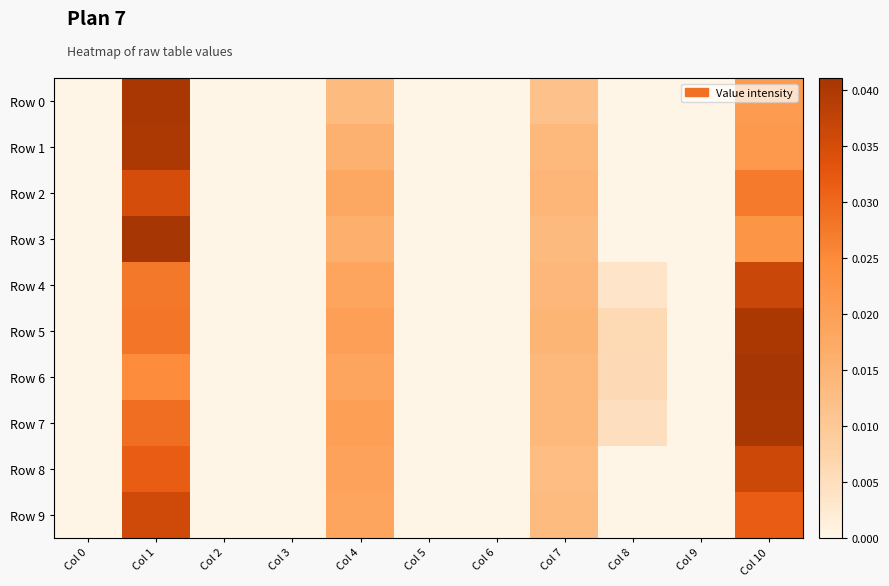

At how many categories does at least one series exceed 0?

5